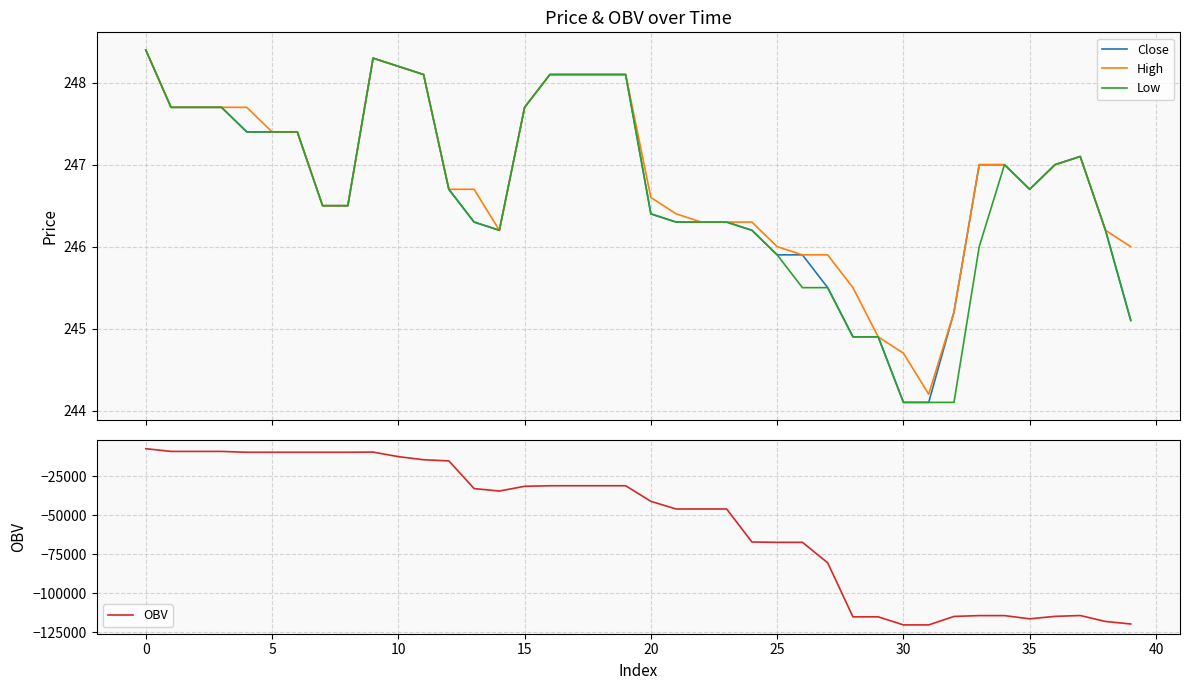

Between 24 and 35, which is larger?

35